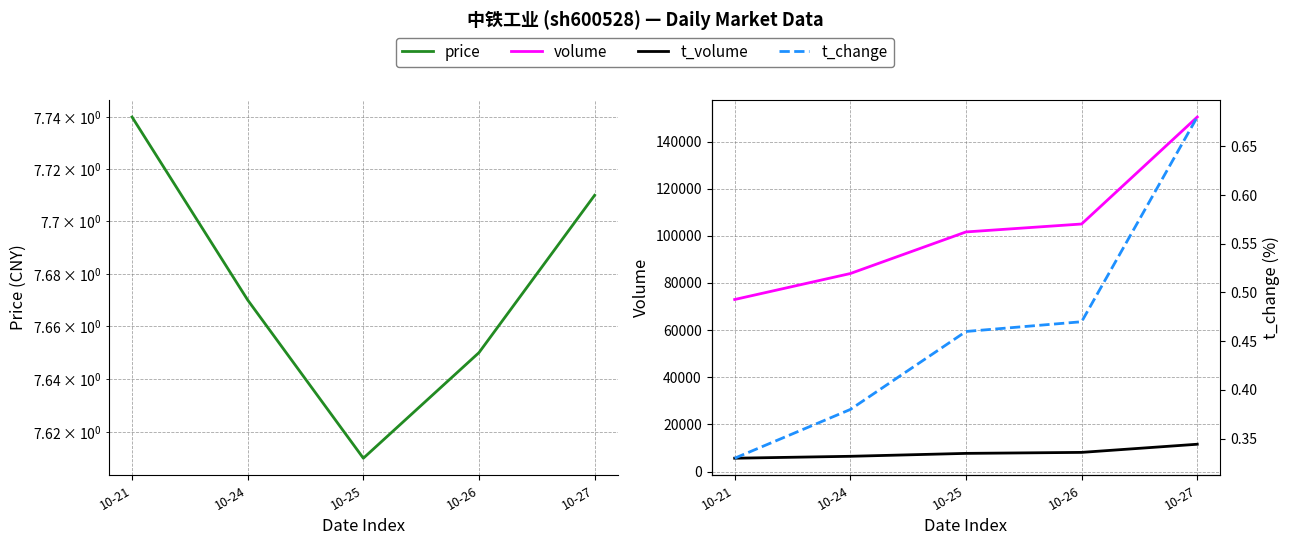

True or false: t_change and t_volume cross at least once.

False